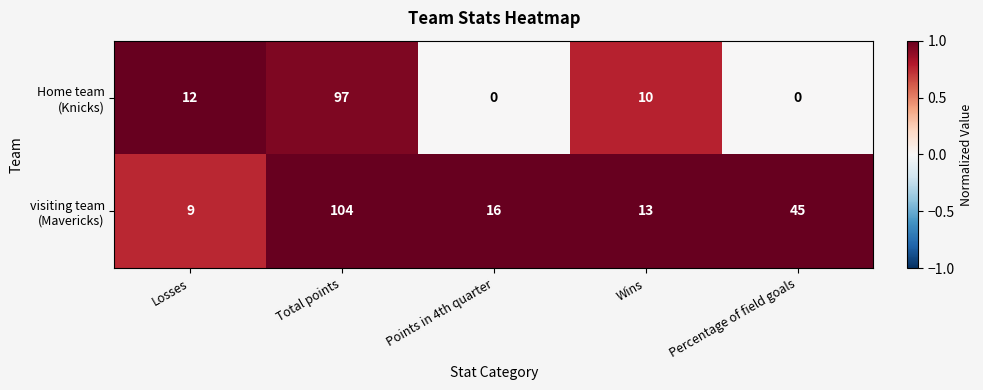

What is the difference between the highest and lowest values at Total points?

7